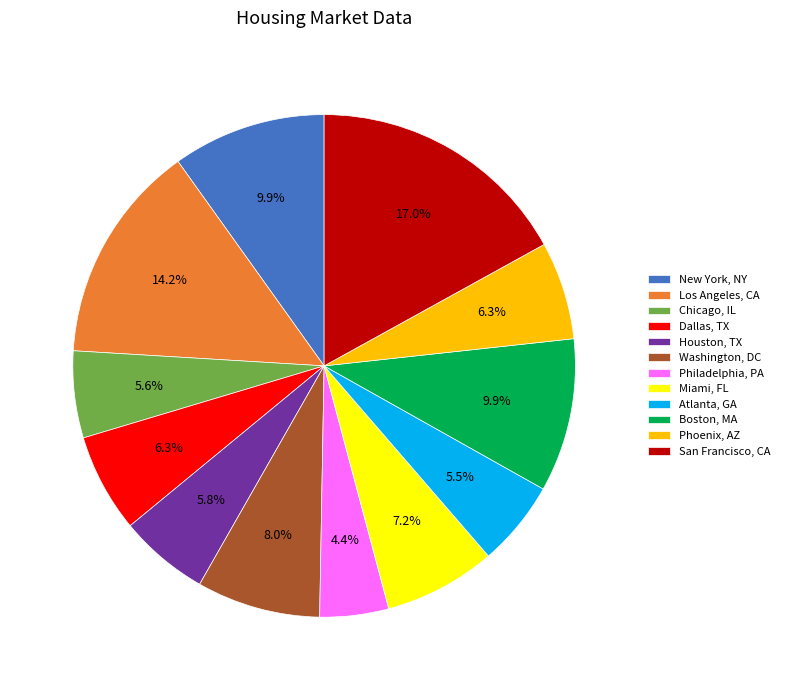

Is there a majority slice in this chart?

No